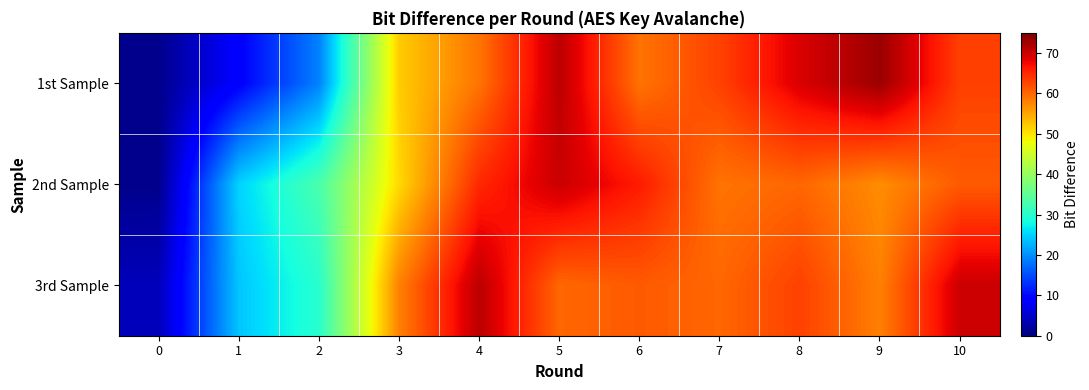

Between 2 and 8, which series saw the biggest shift?

1st Sample